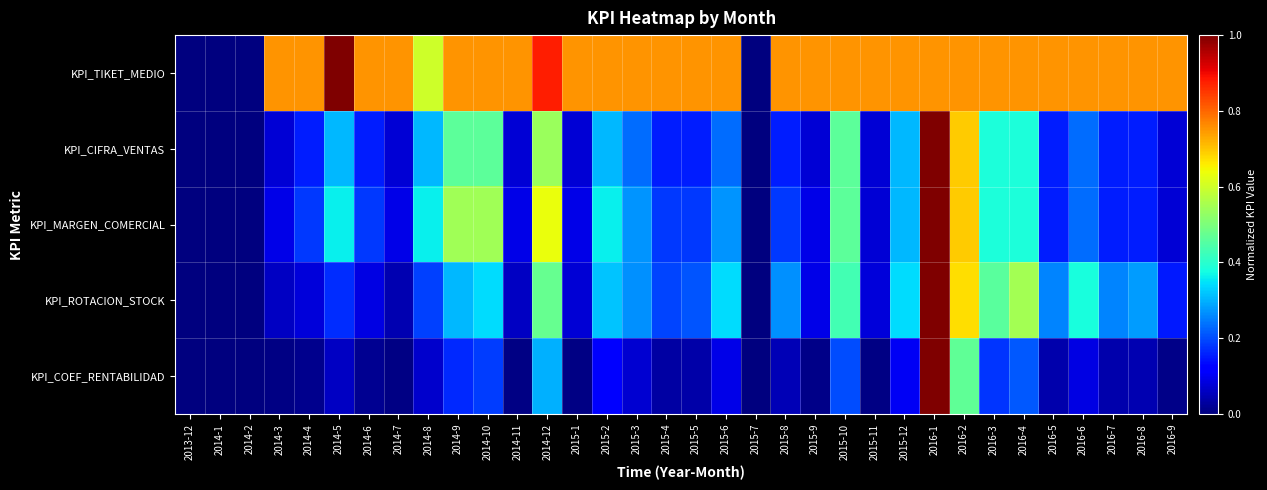

Reading left to right, extract all data points from this chart.

KPI_TIKET_MEDIO: 2013-12=0.0	2014-1=0.0	2014-2=0.0	2014-3=0.8	2014-4=0.8	2014-5=1.0	2014-6=0.8	2014-7=0.8	2014-8=0.6	2014-9=0.8	2014-10=0.8	2014-11=0.8	2014-12=0.9	2015-1=0.8	2015-2=0.8	2015-3=0.8	2015-4=0.8	2015-5=0.8	2015-6=0.8	2015-7=0.0	2015-8=0.8	2015-9=0.8	2015-10=0.8	2015-11=0.8	2015-12=0.8	2016-1=0.8	2016-2=0.8	2016-3=0.8	2016-4=0.8	2016-5=0.8	2016-6=0.8	2016-7=0.8	2016-8=0.8	2016-9=0.8
KPI_CIFRA_VENTAS: 2013-12=0.0	2014-1=0.0	2014-2=0.0	2014-3=0.1	2014-4=0.2	2014-5=0.3	2014-6=0.2	2014-7=0.1	2014-8=0.3	2014-9=0.5	2014-10=0.5	2014-11=0.1	2014-12=0.5	2015-1=0.1	2015-2=0.3	2015-3=0.2	2015-4=0.2	2015-5=0.2	2015-6=0.2	2015-7=0.0	2015-8=0.2	2015-9=0.1	2015-10=0.5	2015-11=0.1	2015-12=0.3	2016-1=1.0	2016-2=0.7	2016-3=0.4	2016-4=0.4	2016-5=0.2	2016-6=0.2	2016-7=0.2	2016-8=0.2	2016-9=0.1
KPI_MARGEN_COMERCIAL: 2013-12=0.0	2014-1=0.0	2014-2=0.0	2014-3=0.1	2014-4=0.2	2014-5=0.4	2014-6=0.2	2014-7=0.1	2014-8=0.4	2014-9=0.5	2014-10=0.5	2014-11=0.1	2014-12=0.6	2015-1=0.1	2015-2=0.4	2015-3=0.3	2015-4=0.2	2015-5=0.2	2015-6=0.3	2015-7=0.0	2015-8=0.2	2015-9=0.1	2015-10=0.5	2015-11=0.1	2015-12=0.3	2016-1=1.0	2016-2=0.7	2016-3=0.4	2016-4=0.4	2016-5=0.2	2016-6=0.2	2016-7=0.2	2016-8=0.2	2016-9=0.1
KPI_ROTACION_STOCK: 2013-12=0.0	2014-1=0.0	2014-2=0.0	2014-3=0.1	2014-4=0.1	2014-5=0.2	2014-6=0.1	2014-7=0.0	2014-8=0.2	2014-9=0.3	2014-10=0.3	2014-11=0.1	2014-12=0.5	2015-1=0.1	2015-2=0.3	2015-3=0.3	2015-4=0.2	2015-5=0.2	2015-6=0.3	2015-7=0.0	2015-8=0.3	2015-9=0.1	2015-10=0.4	2015-11=0.1	2015-12=0.3	2016-1=1.0	2016-2=0.7	2016-3=0.5	2016-4=0.6	2016-5=0.3	2016-6=0.4	2016-7=0.3	2016-8=0.3	2016-9=0.2
KPI_COEF_RENTABILIDAD: 2013-12=0.0	2014-1=0.0	2014-2=0.0	2014-3=0.0	2014-4=0.0	2014-5=0.1	2014-6=0.0	2014-7=0.0	2014-8=0.1	2014-9=0.2	2014-10=0.2	2014-11=0.0	2014-12=0.3	2015-1=0.0	2015-2=0.1	2015-3=0.1	2015-4=0.0	2015-5=0.0	2015-6=0.1	2015-7=0.0	2015-8=0.0	2015-9=0.0	2015-10=0.2	2015-11=0.0	2015-12=0.1	2016-1=1.0	2016-2=0.5	2016-3=0.2	2016-4=0.2	2016-5=0.0	2016-6=0.1	2016-7=0.0	2016-8=0.0	2016-9=0.0